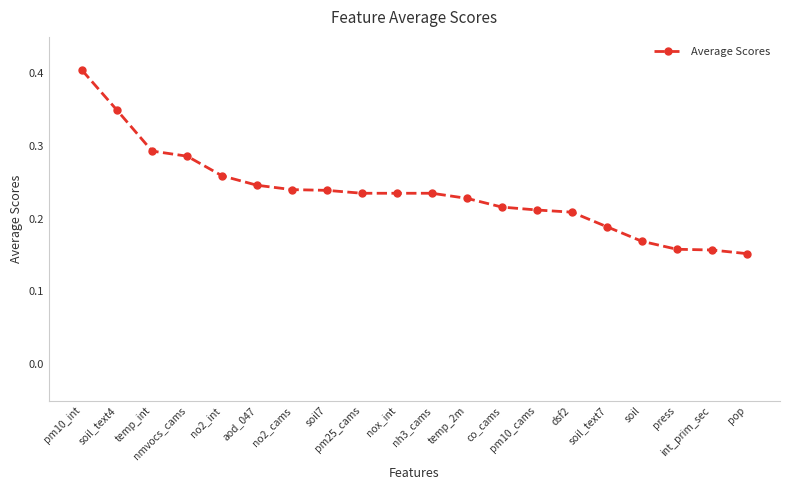

What is the label of the 20th point from the right?

pm10_int